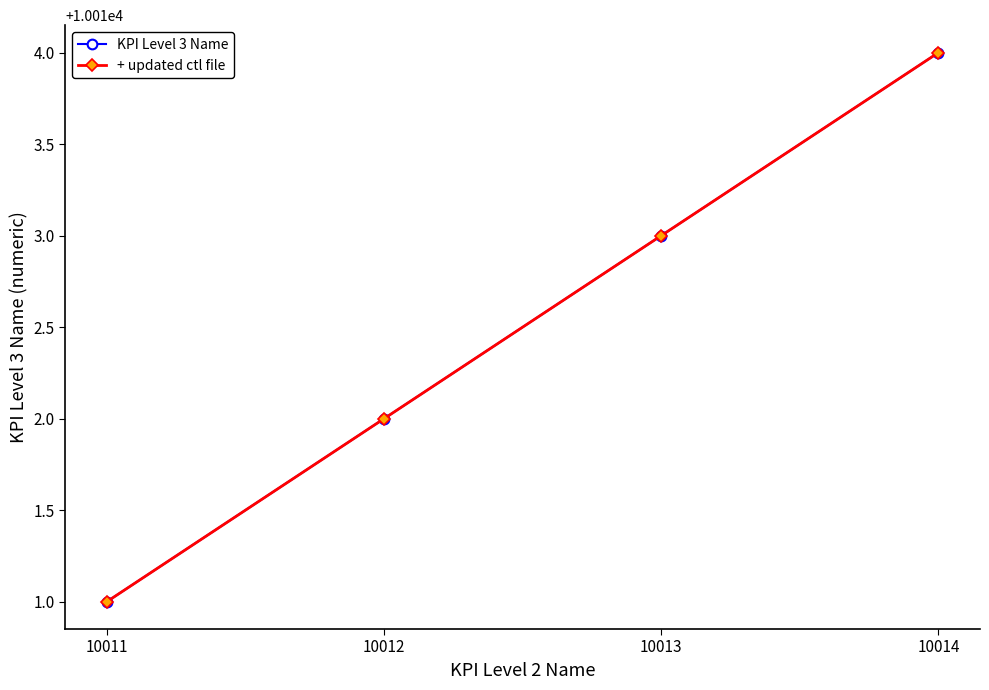

How many KPI Level 3 Name values are between 10012 and 10014?

3